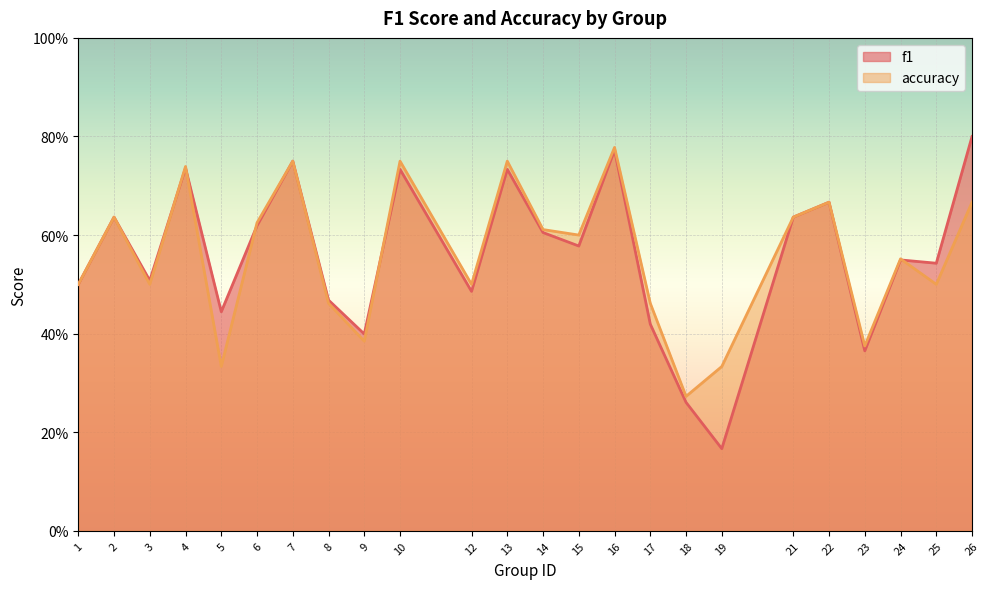

How many lines are shown in the chart?

2